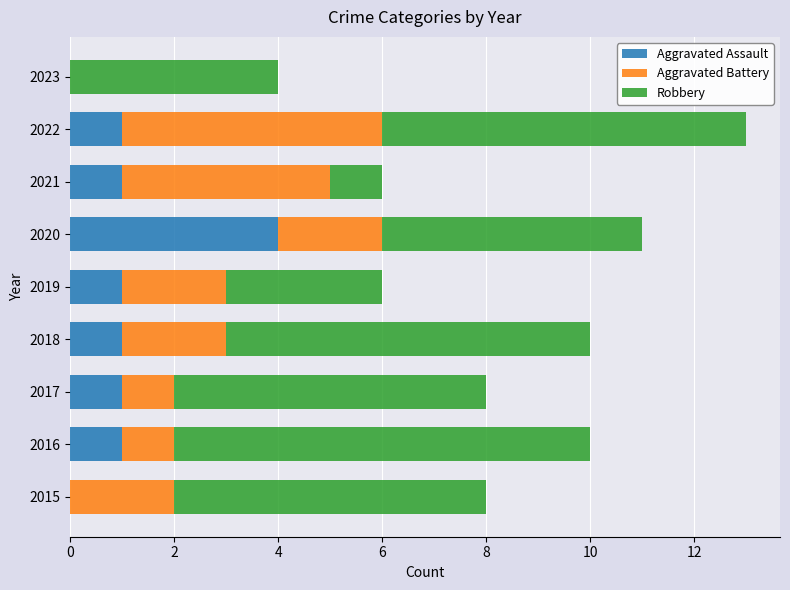

What are all the series names shown in the legend?

Aggravated Assault, Aggravated Battery, Robbery